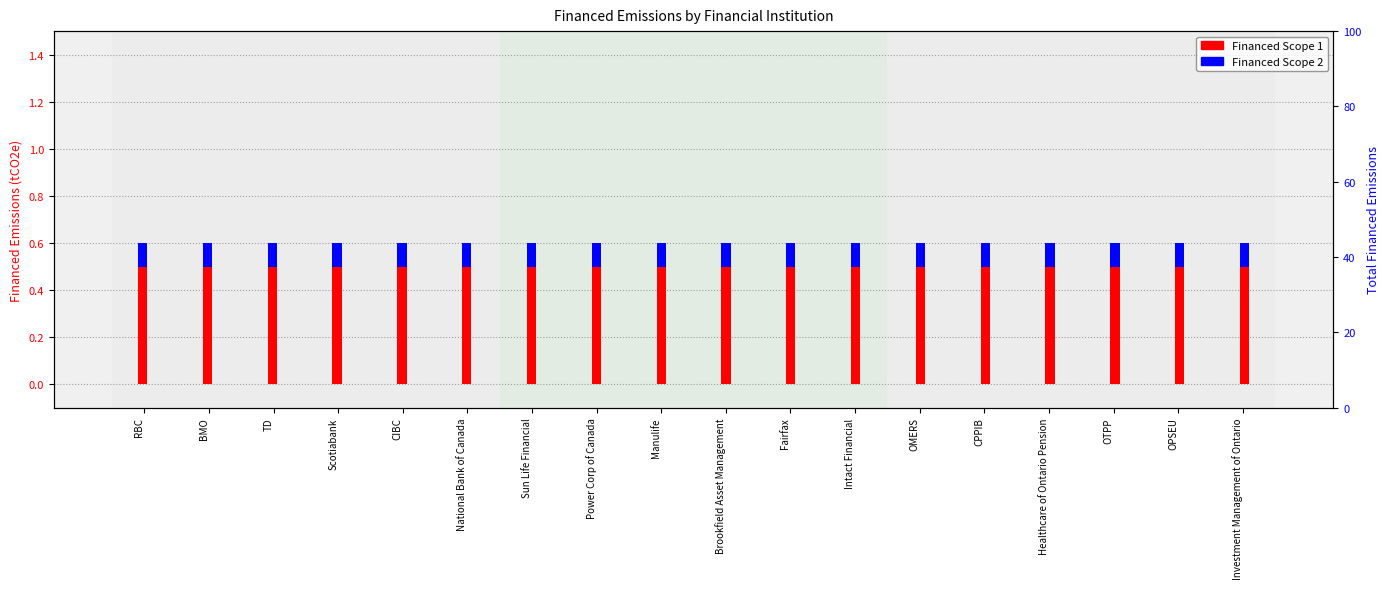

Between Healthcare of Ontario Pension and Investment Management of Ontario, which series saw the biggest shift?

Financed Scope 1